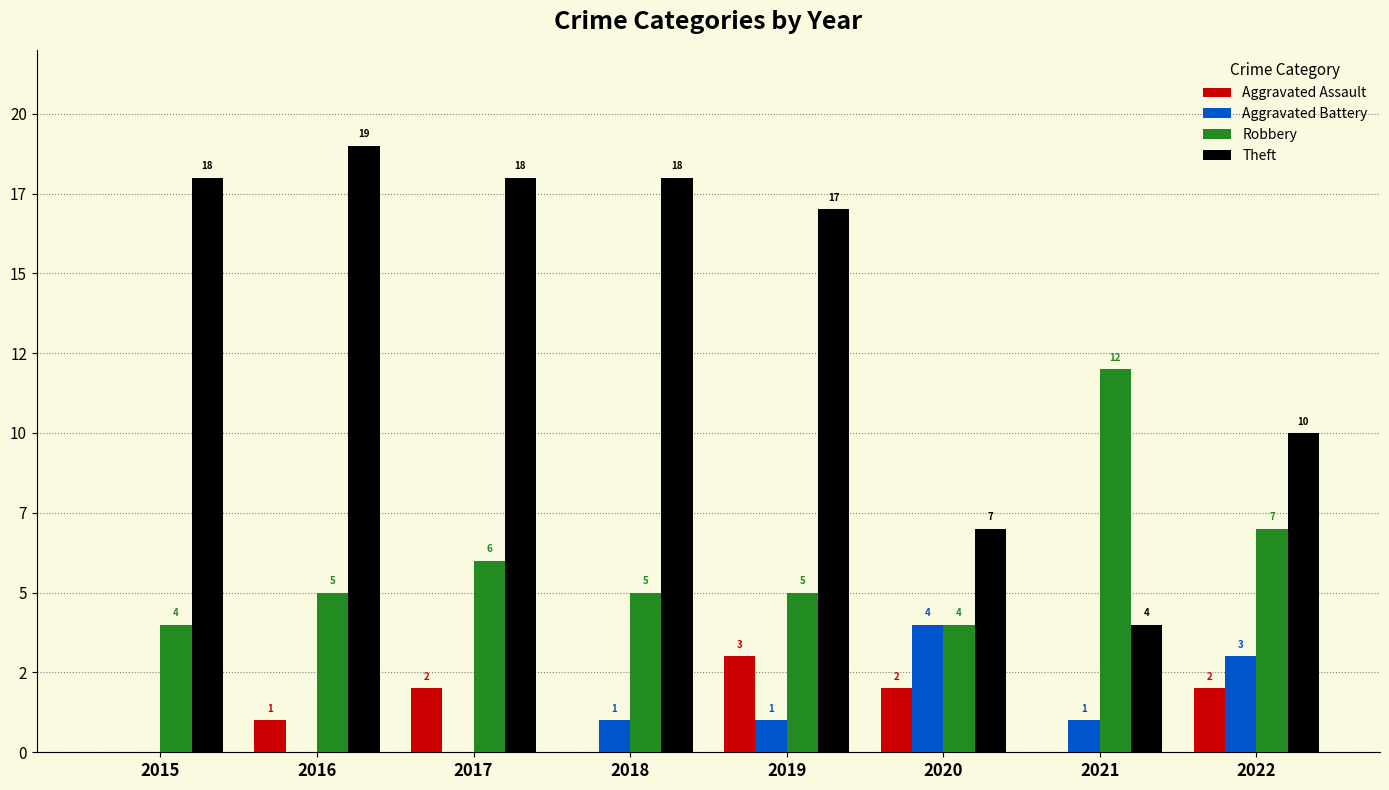

What is the value of the Aggravated Assault bar at the 8th from the left?

2